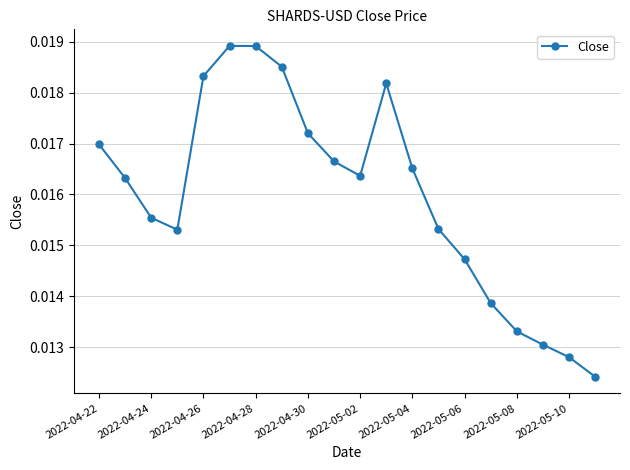

True or false: the data has more than 0 interior local peaks.

True